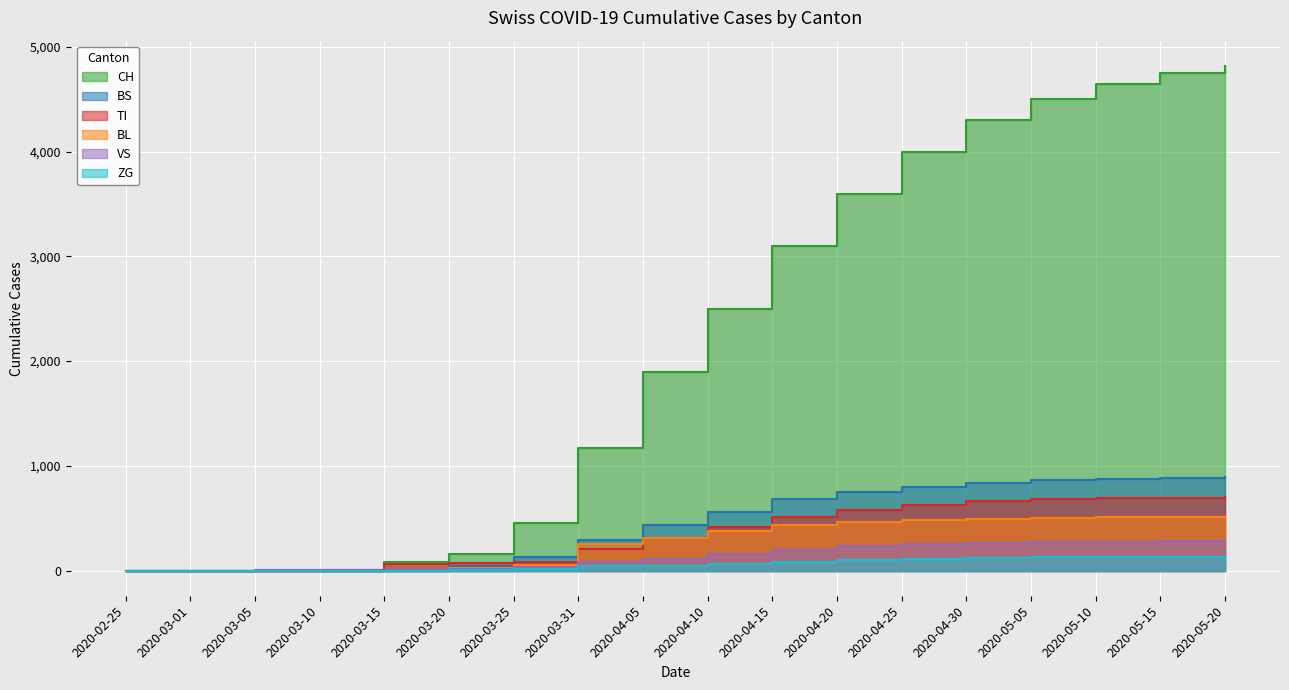

Which has a higher value, 2020-05-20 or 2020-03-25?

2020-05-20